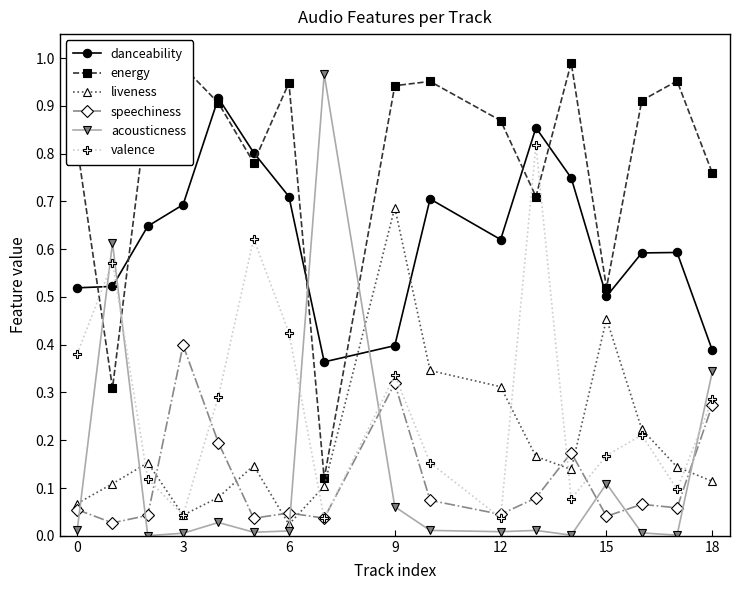

Which series has the largest range (max minus min)?

acousticness